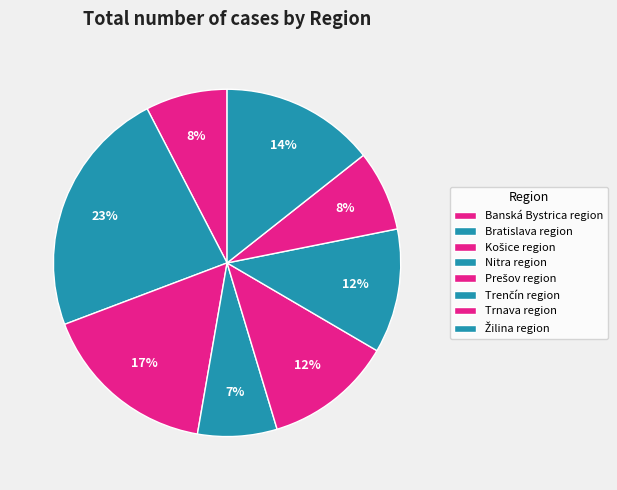

What is the total percentage of Prešov region and Bratislava region?

35.1%